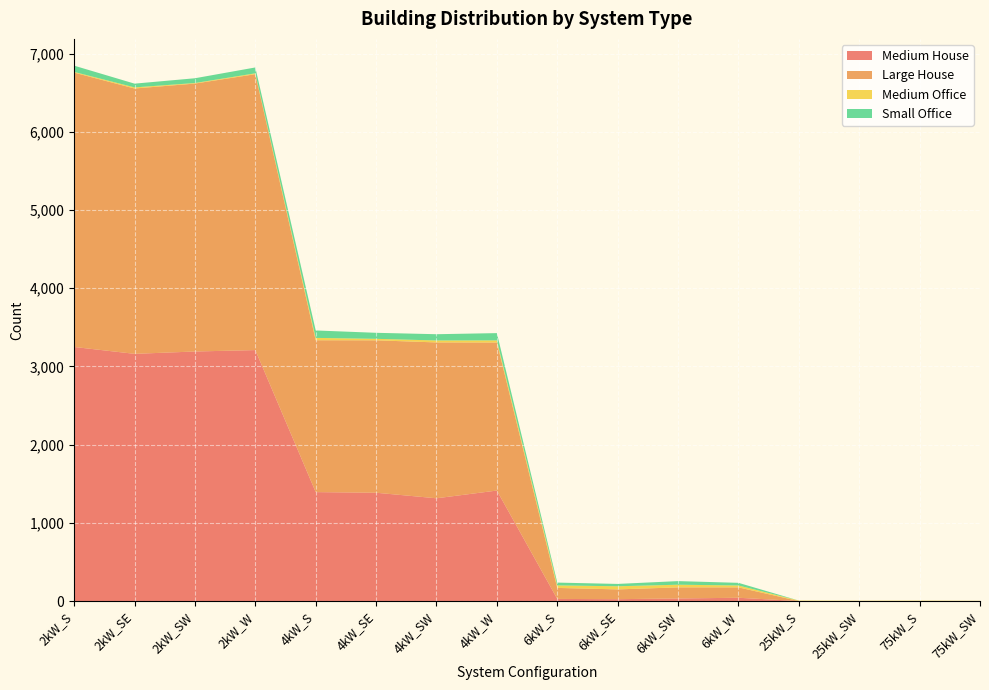

Reading left to right, what are all the values shown in this chart?

Medium House: 3249	3161	3191	3209	1393	1385	1314	1413	27	24	33	42	0	0	0	0
Large House: 3508	3393	3426	3528	1942	1949	1993	1893	141	125	142	133	0	0	0	0
Medium Office: 9	14	7	11	30	19	25	27	32	40	34	24	6	4	5	3
Small Office: 80	48	61	75	95	77	80	93	36	30	46	34	0	0	0	0